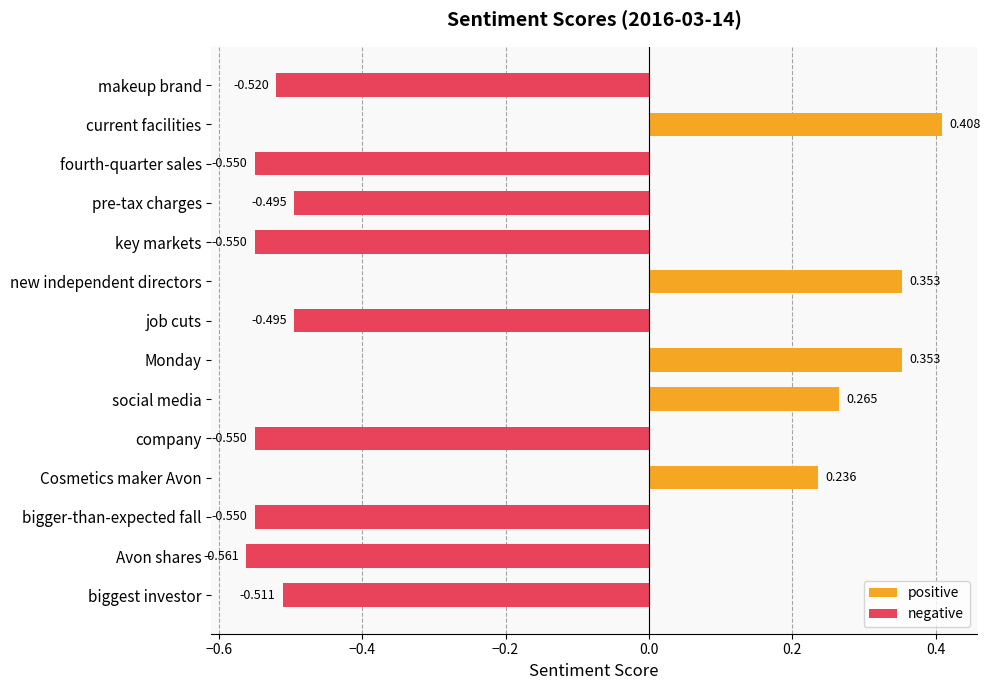

Reading left to right, extract all data points from this chart.

positive: 0.0	0.4	0.0	0.0	0.0	0.4	0.0	0.4	0.3	0.0	0.2	0.0	0.0	0.0
negative: -0.5	0.0	-0.5	-0.5	-0.5	0.0	-0.5	0.0	0.0	-0.5	0.0	-0.5	-0.6	-0.5